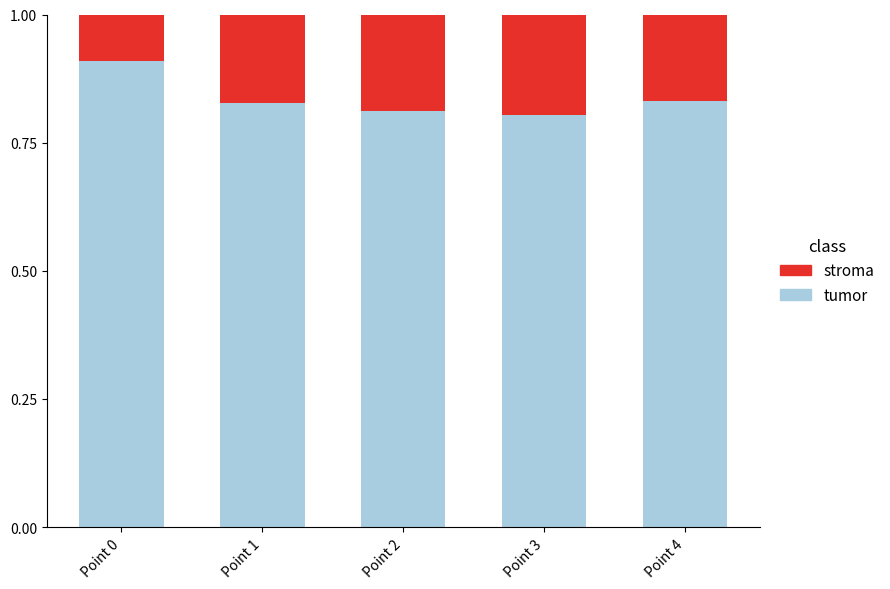

Are the bars horizontal?

No